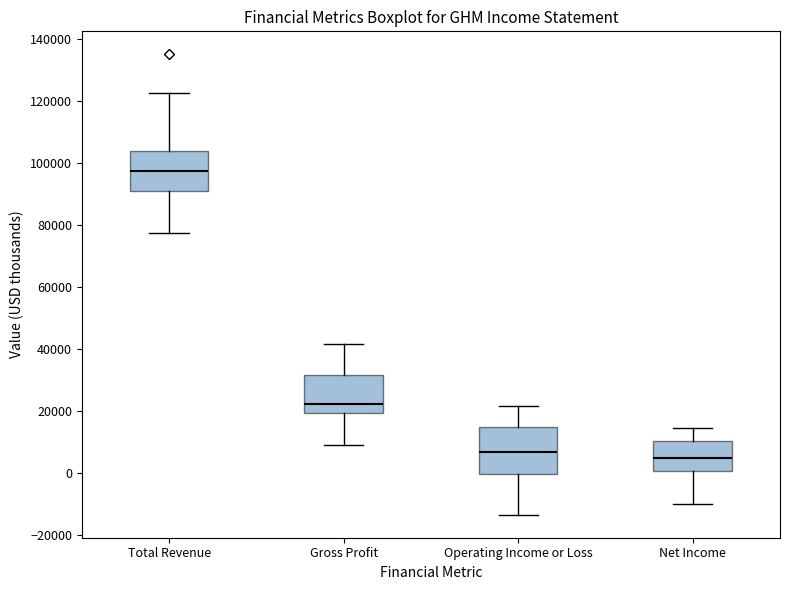

Comparing the boxes themselves (not the whiskers), which one is the tallest?

Operating Income or Loss